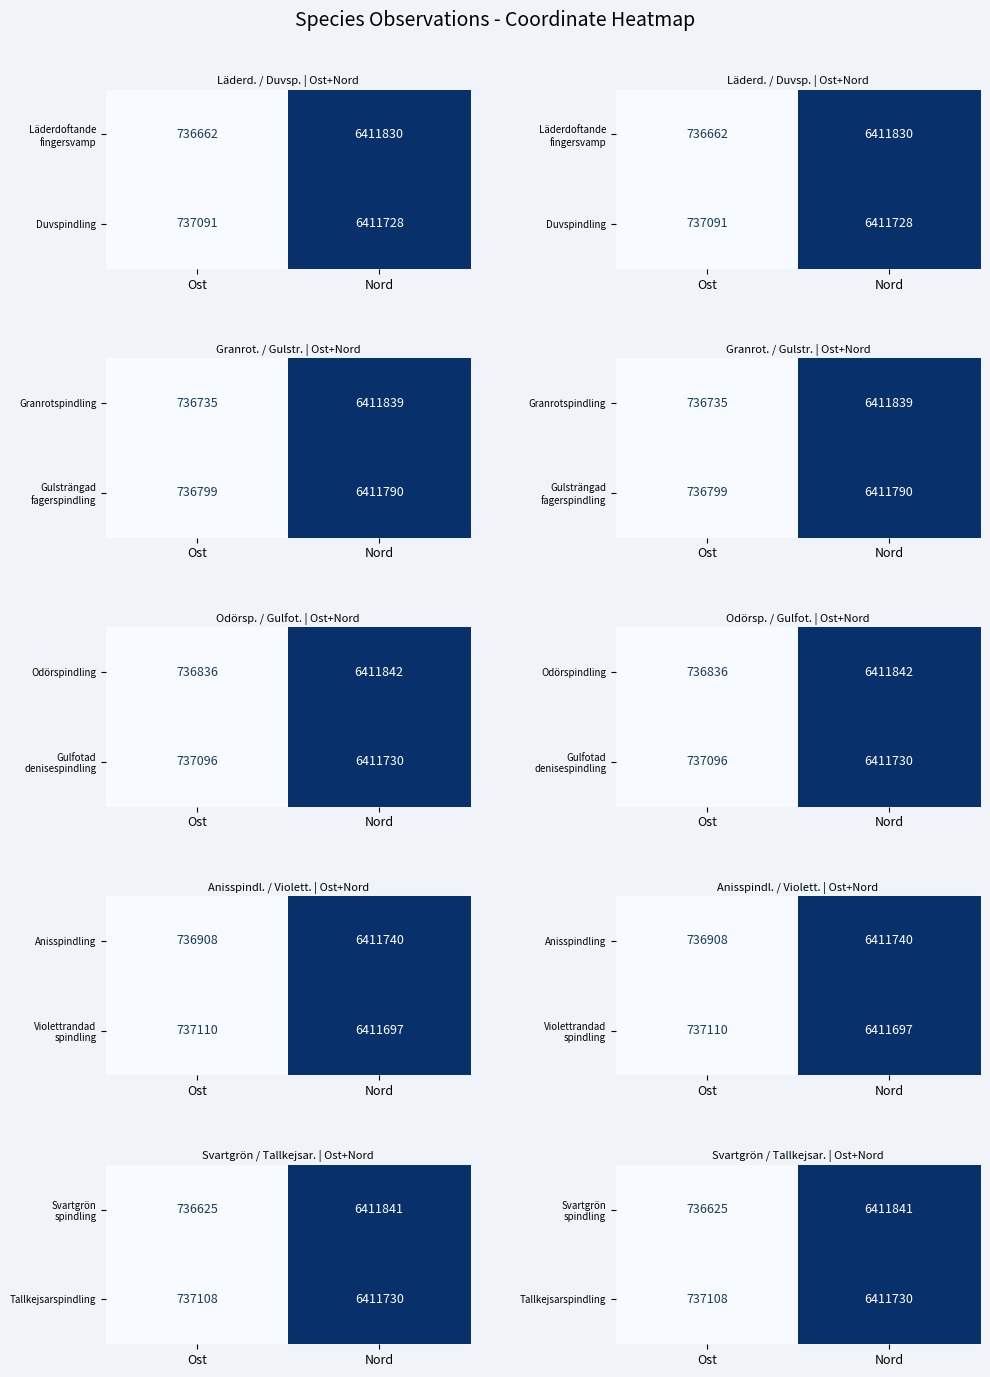

Rank the categories by Svartgrön spindling value from lowest to highest.

Ost, Nord